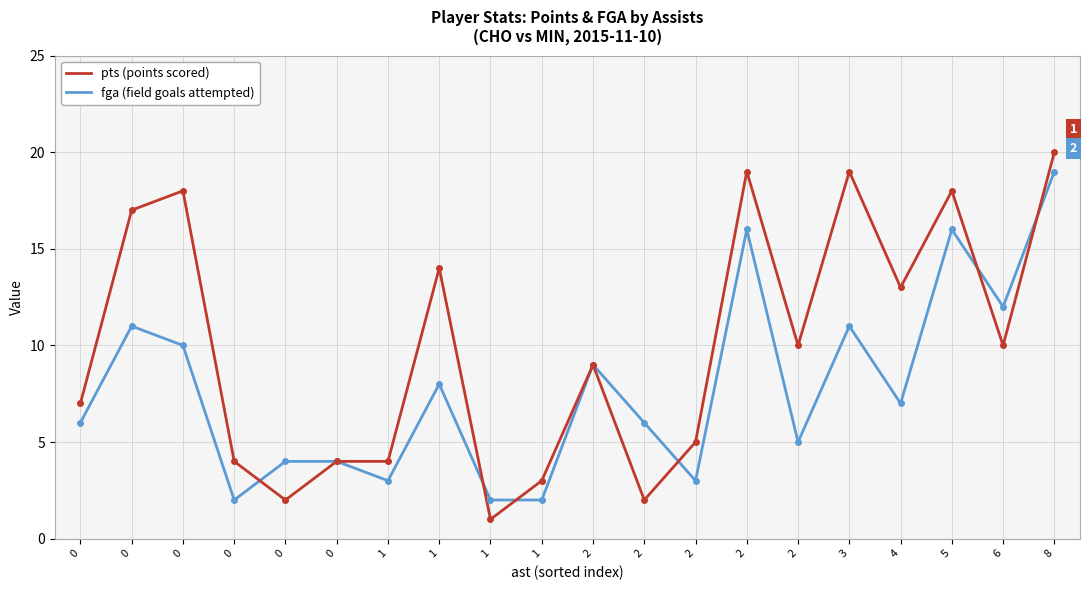

Does the chart display data point markers on the line(s)?

No